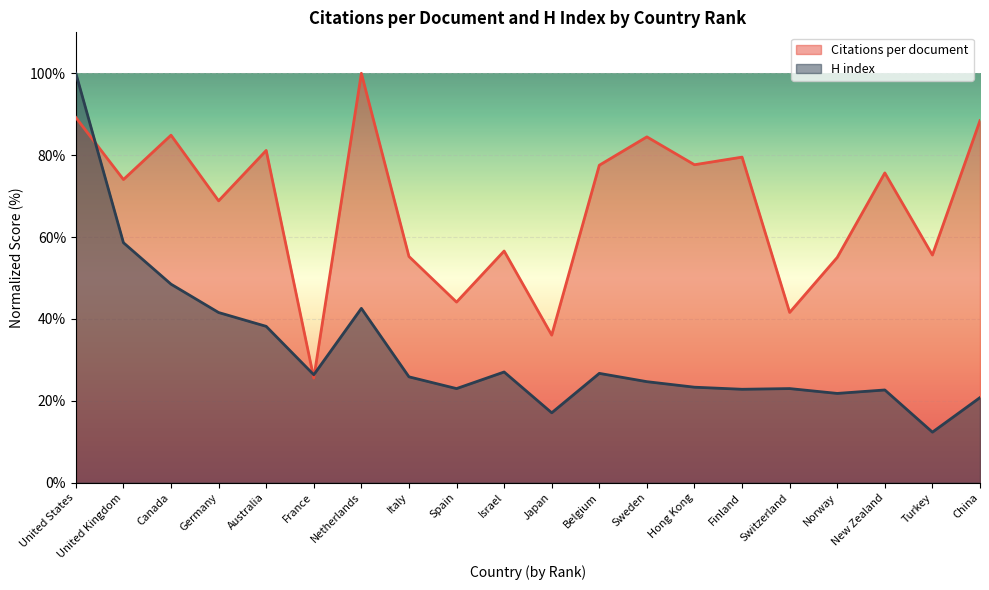

What is the difference between the maximum and minimum values in the H index series?

87.7